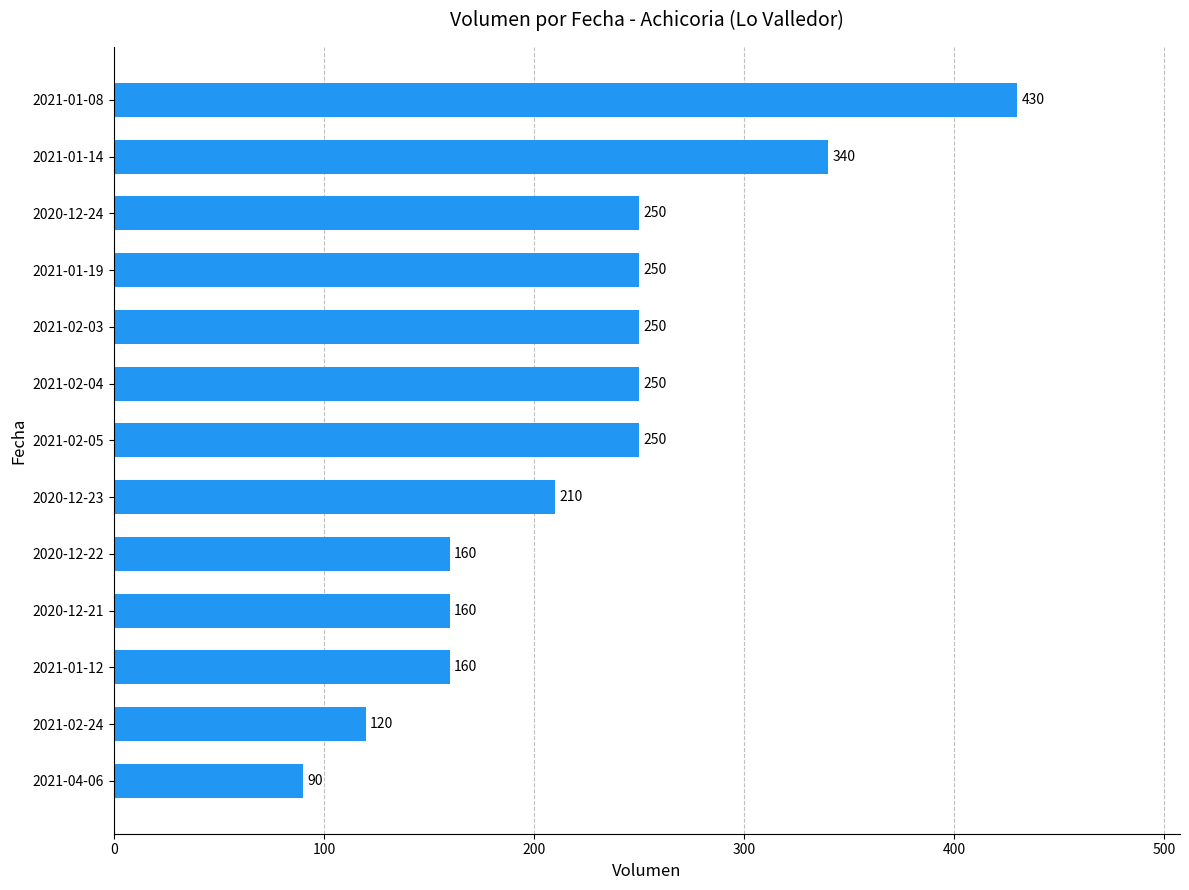

How many bars are there in total?

13